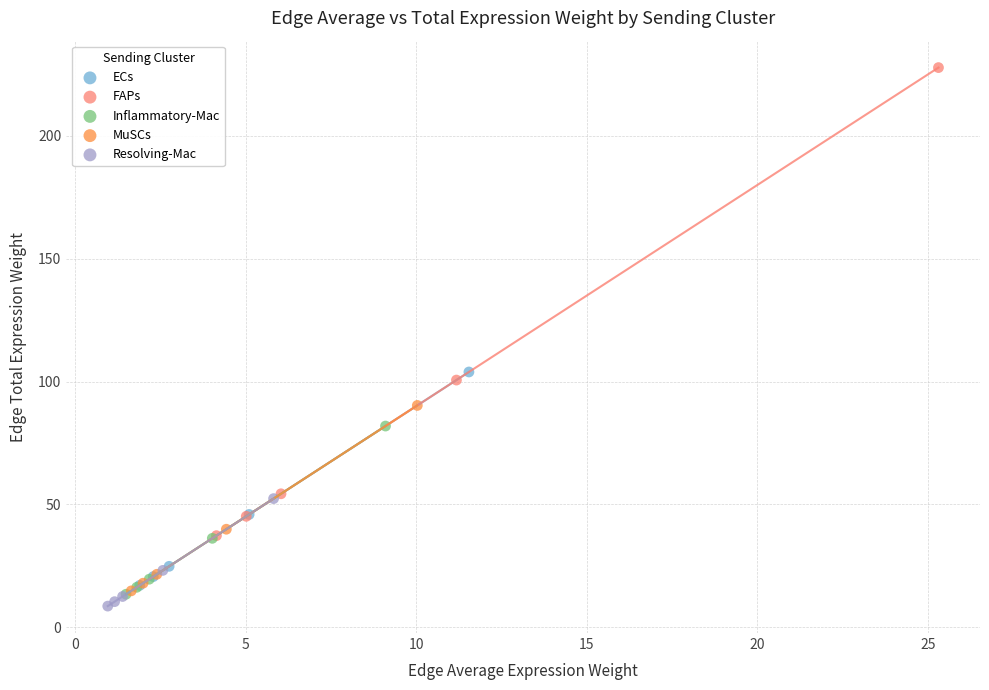

Which series contains the lowest Y value?

Resolving-Mac